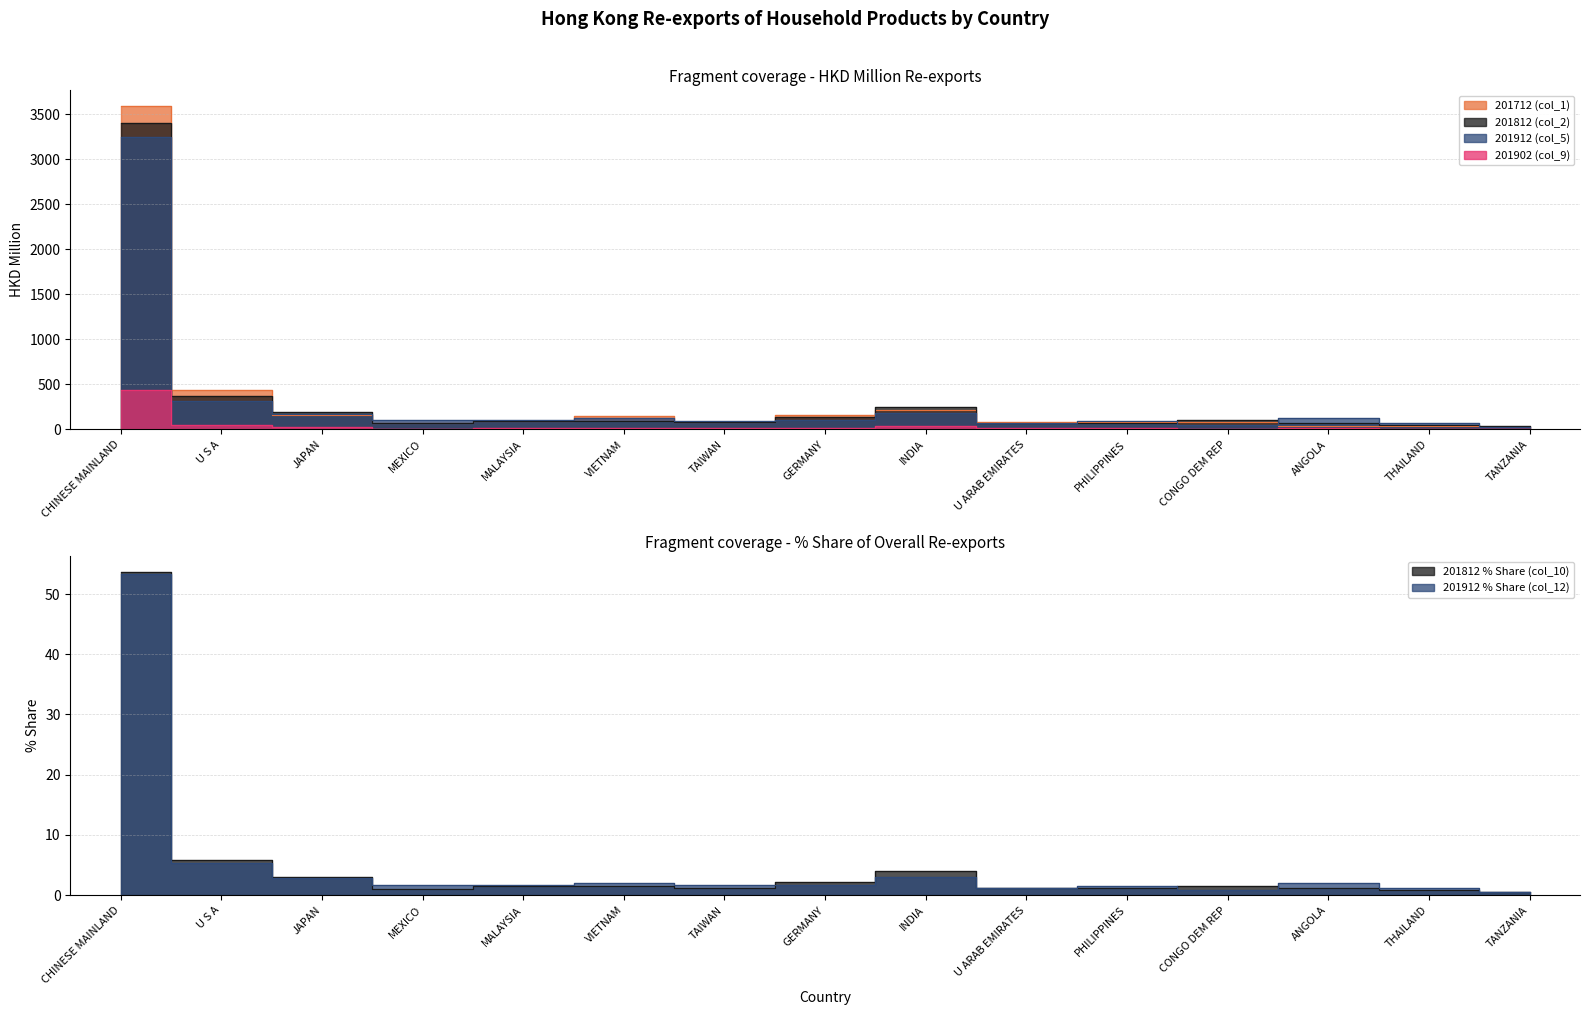

True or false: 201912 % Share (col_12) and 201912 (col_5) cross at least once.

False